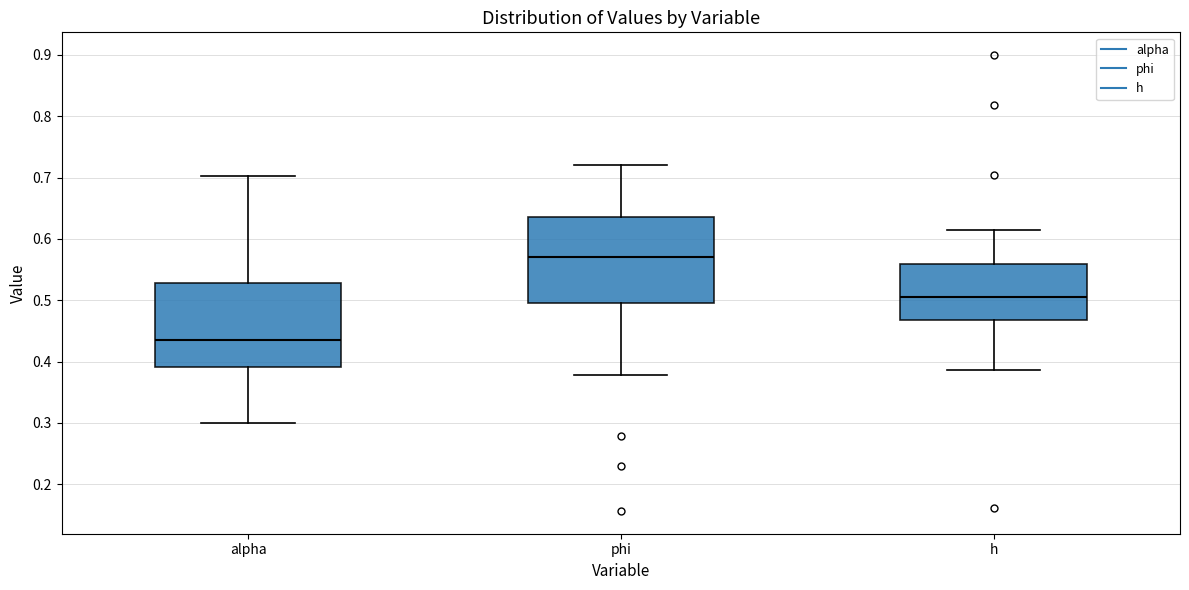

Reading left to right, read every box against the y-axis: the position of its median line, the range the box covers, and the ends of its whiskers. The values are not printed on the chart, so give them approximately, as read against the axis.

alpha: median 0.44, box 0.39 to 0.53, whiskers 0.30 to 0.70
phi: median 0.57, box 0.50 to 0.64, whiskers 0.38 to 0.72
h: median 0.50, box 0.47 to 0.56, whiskers 0.39 to 0.61